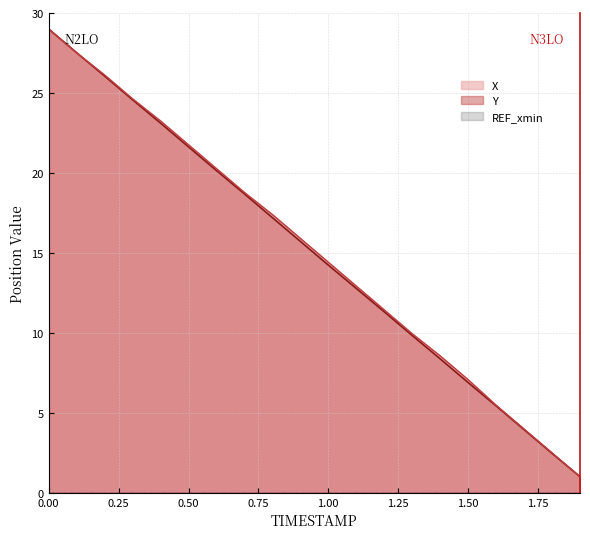

What is the maximum value shown in the chart?

29.0